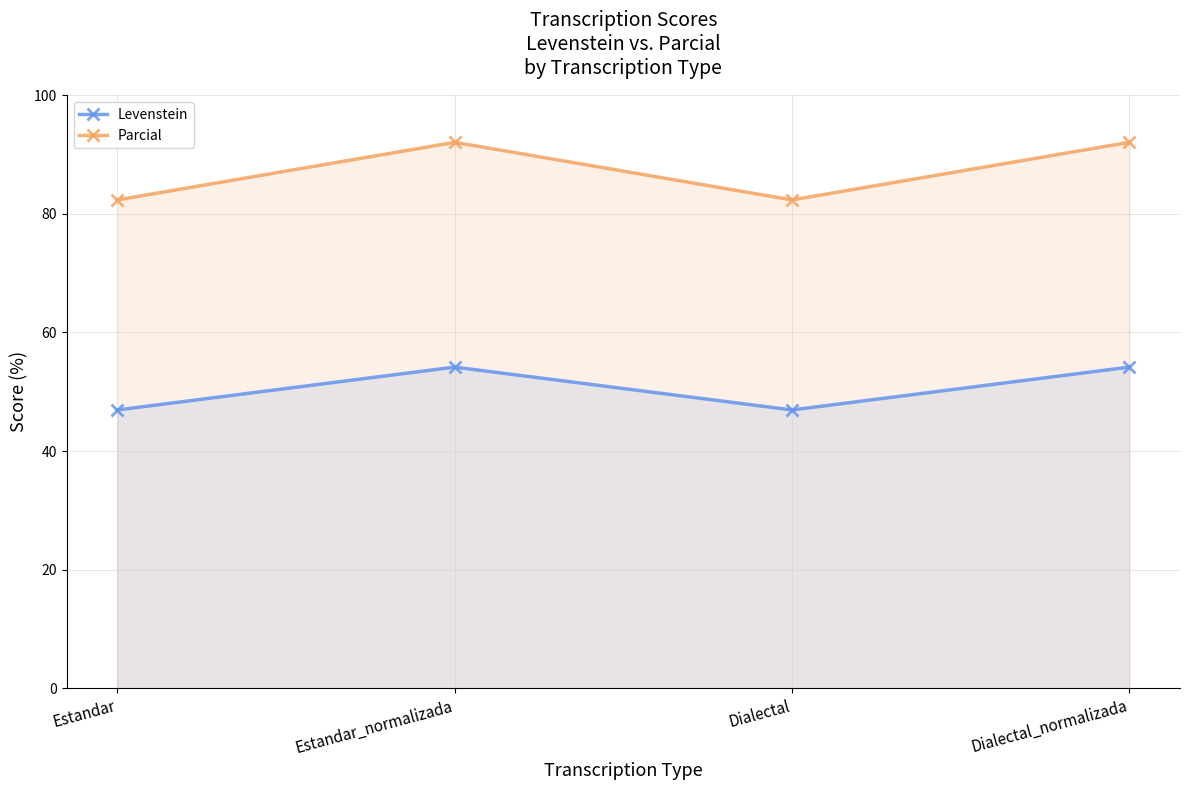

Read the Parcial value at Dialectal.

82.4